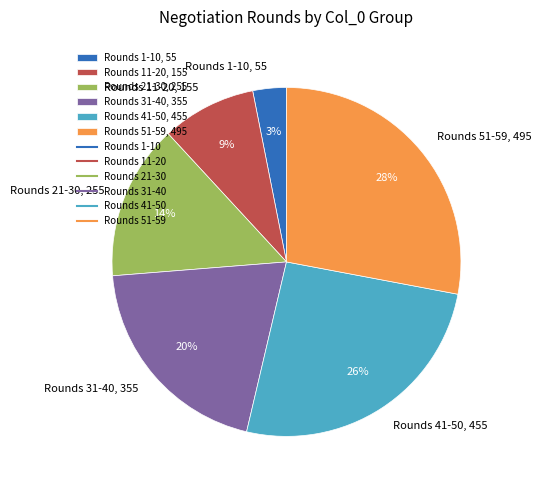

To the nearest percent, what percentage of the pie is Rounds 41-50, 455?

26%